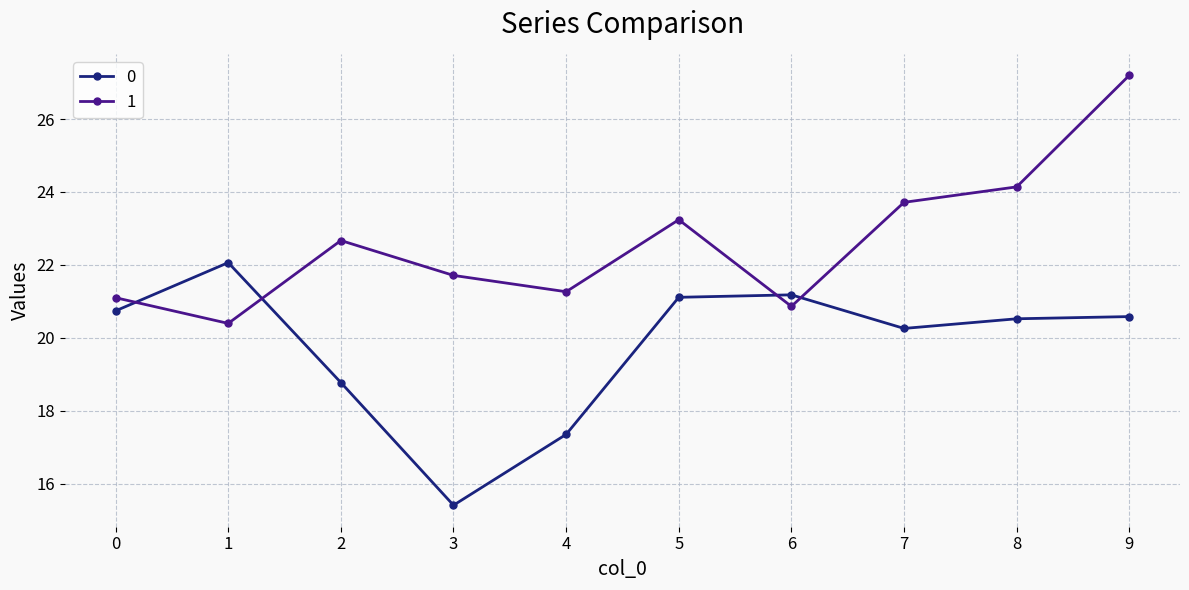

Which series has the largest range (max minus min)?

1